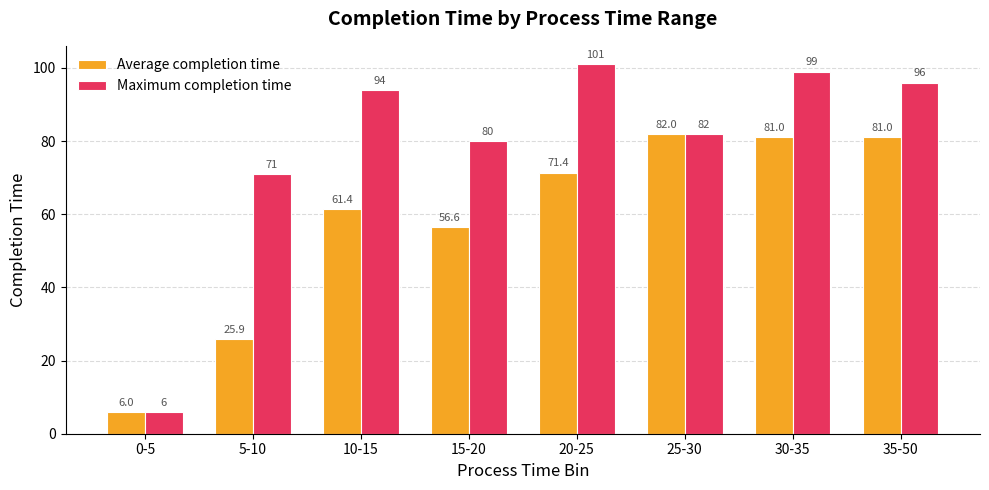

What is the label of the 4th bar from the left?

15-20